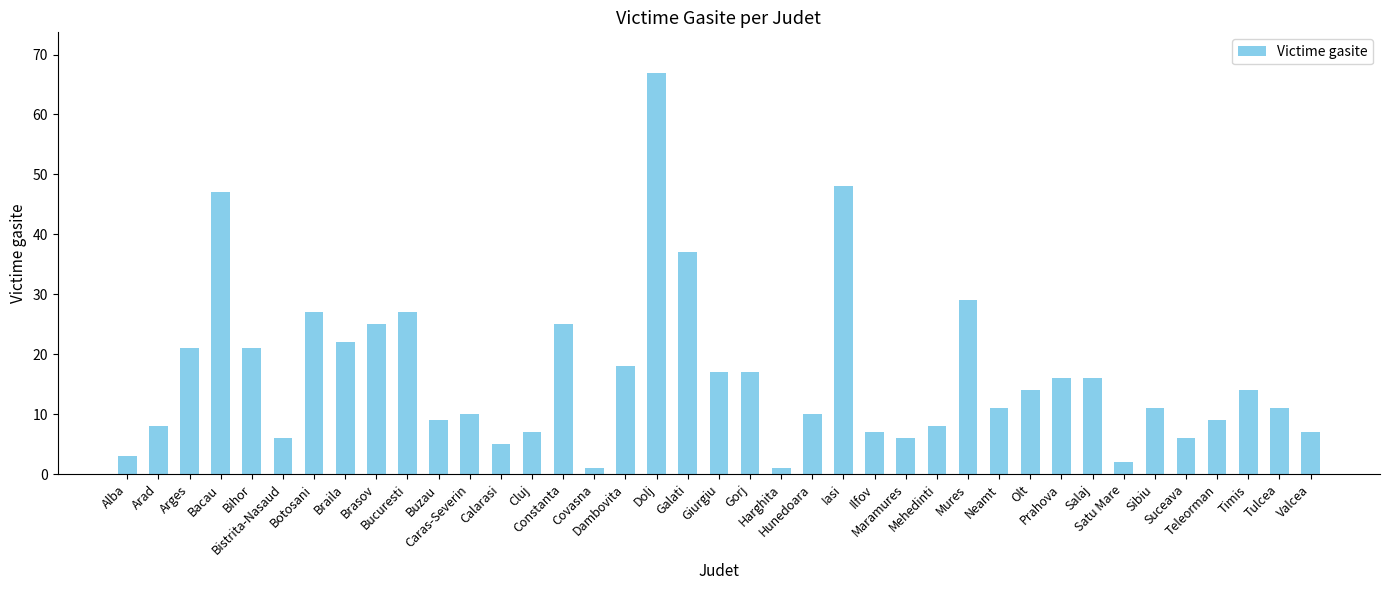

What is the maximum value shown in the chart?

67